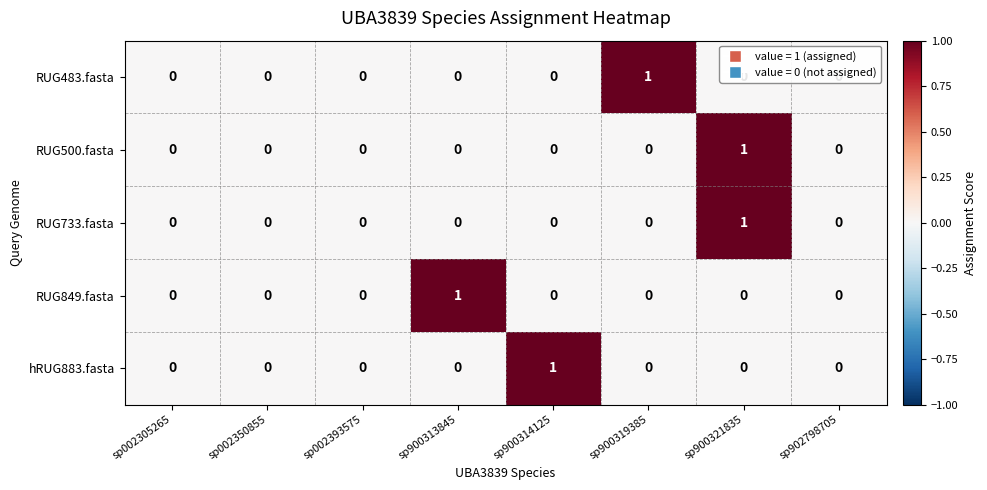

What is the total value across all series at sp900319385?

1